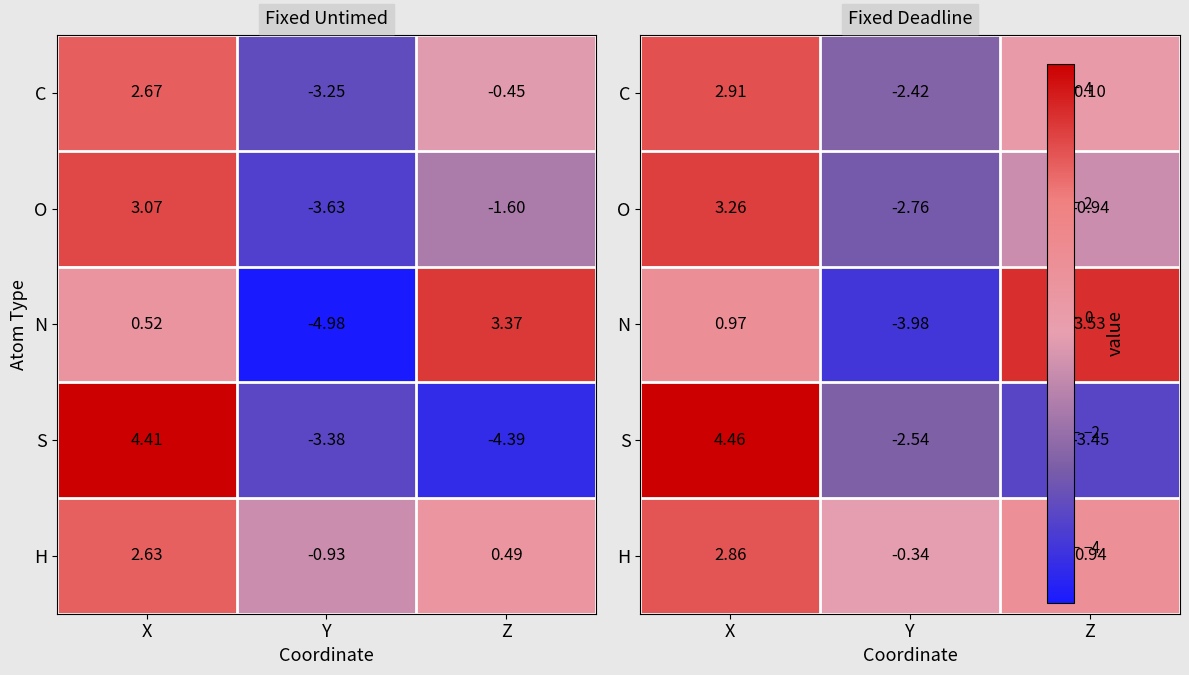

Which category has the lowest value in the N series?

Y